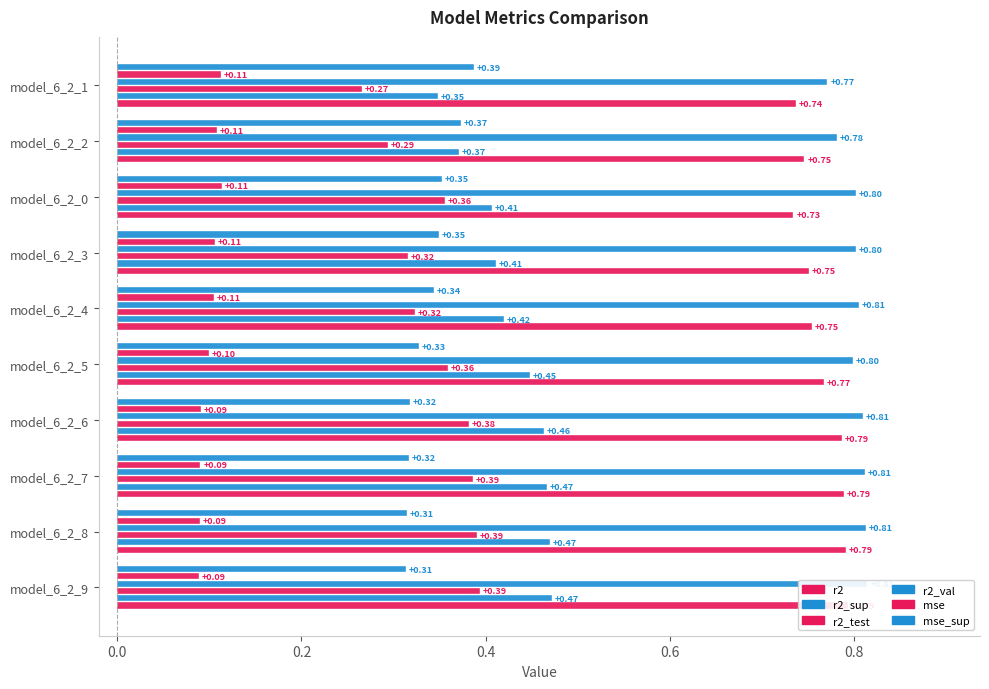

Are the bars horizontal?

Yes